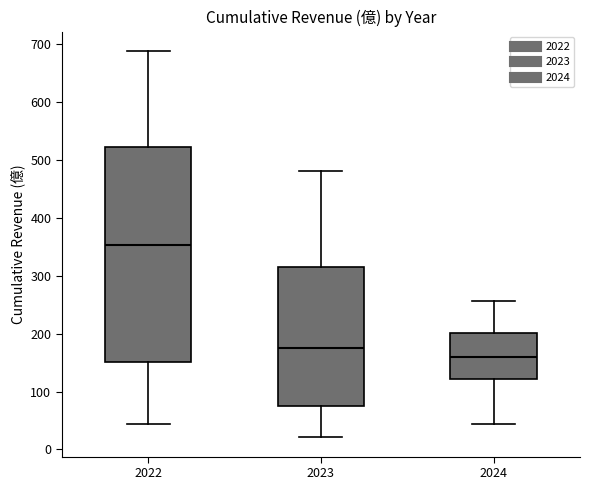

Where is the lower edge of the box at x = 2023 on the y-axis? The values are not printed on the chart, so give them approximately, as read against the axis.

70